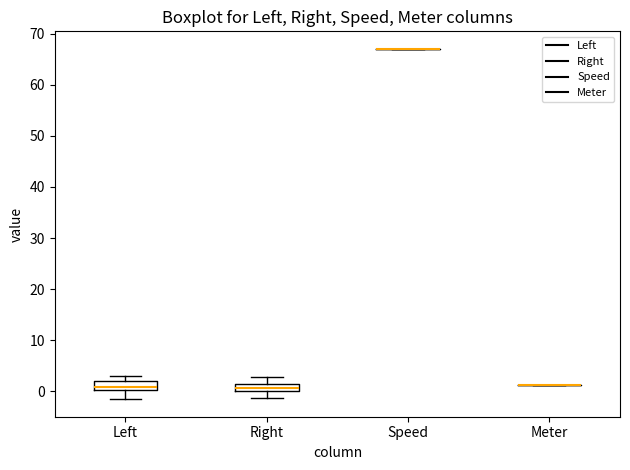

Where is the lower edge of the box for Left on the y-axis? The values are not printed on the chart, so give them approximately, as read against the axis.

0